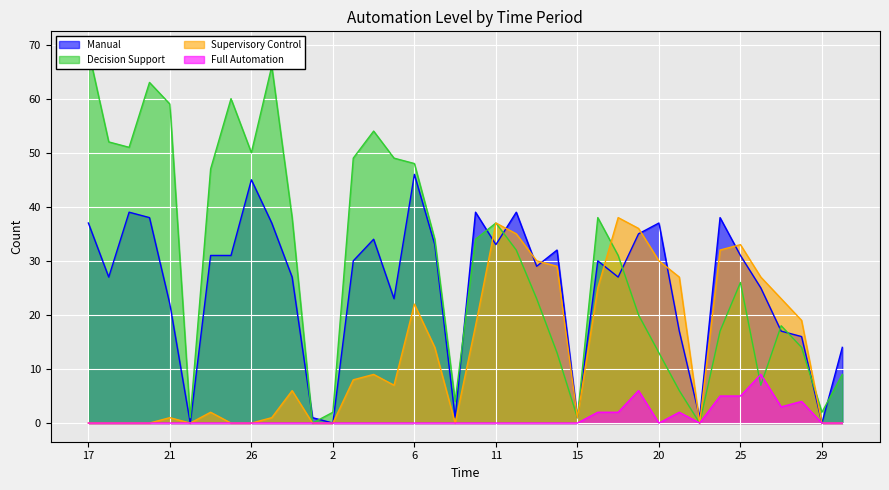

The value of Supervisory Control at 18 is 13. True or false?

False